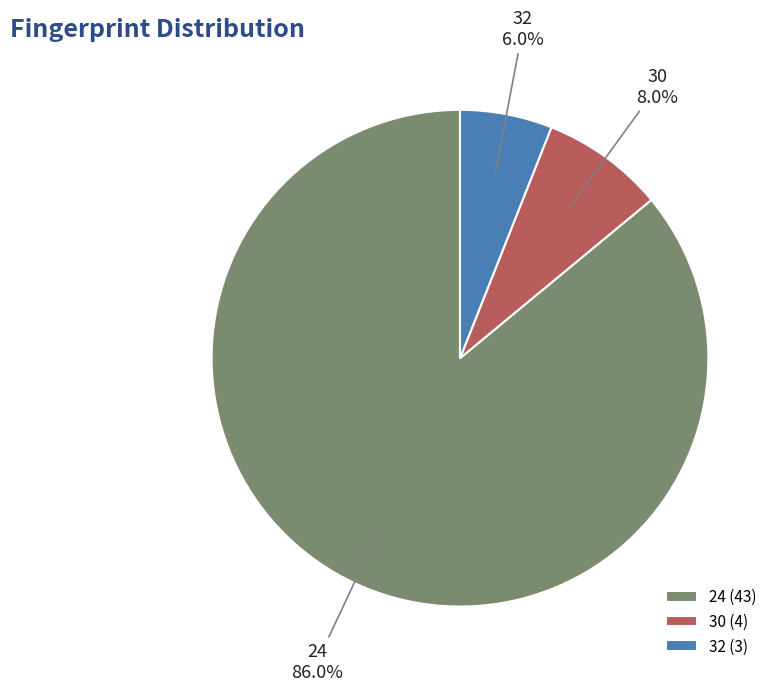

Which slice is the smallest?

32